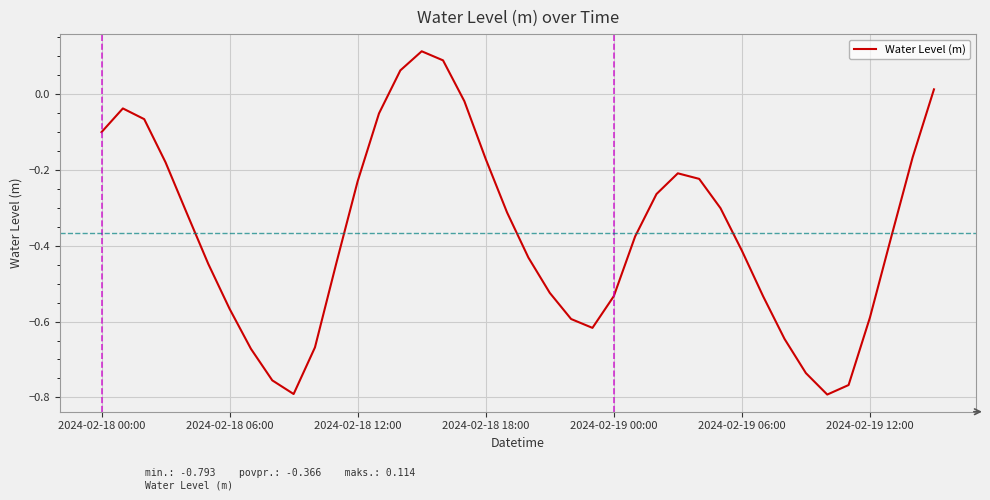

What is the difference between the maximum and minimum values?

0.9